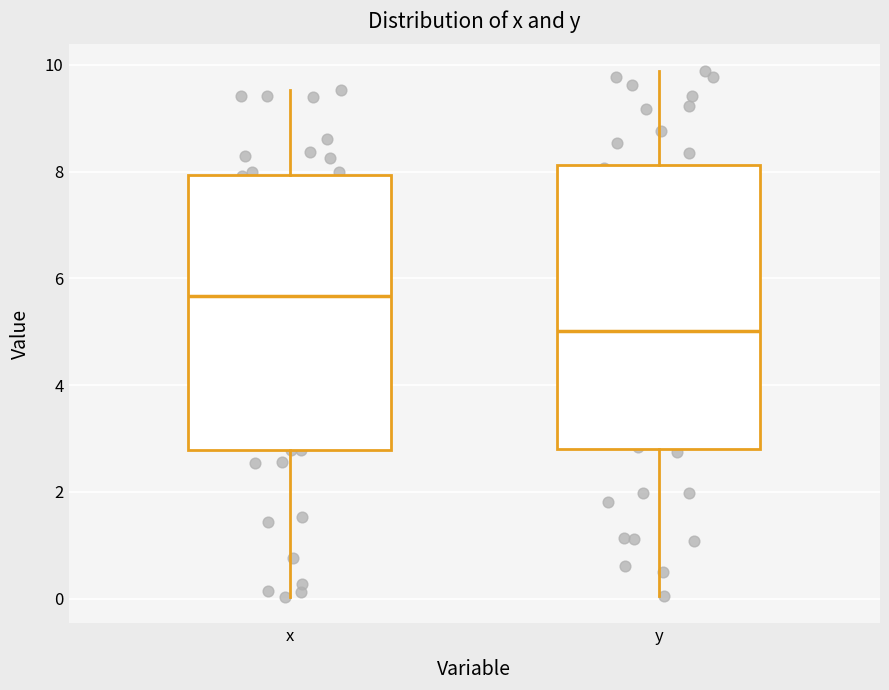

Where is the upper edge of the box for x on the y-axis? The values are not printed on the chart, so give them approximately, as read against the axis.

8.0